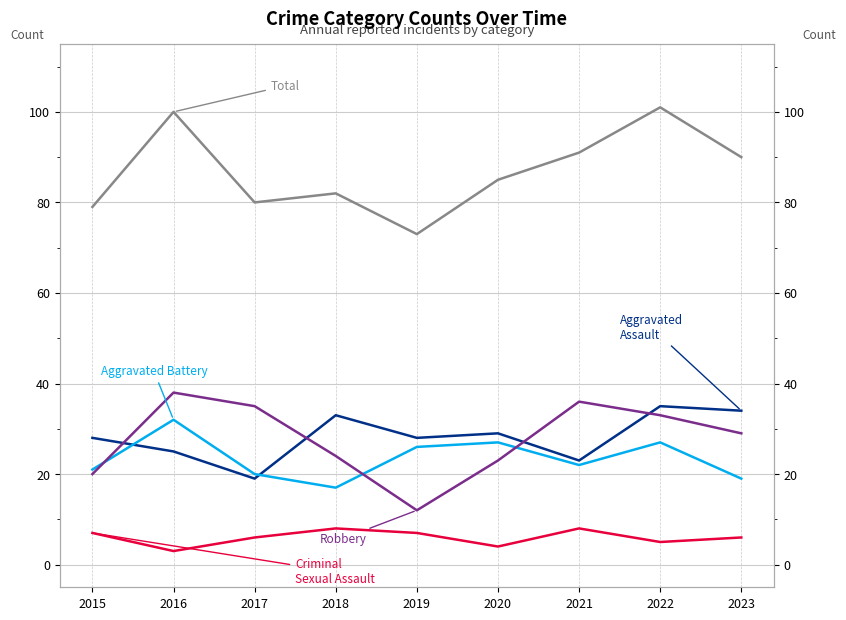

What is the total value across all series at 2021?

180